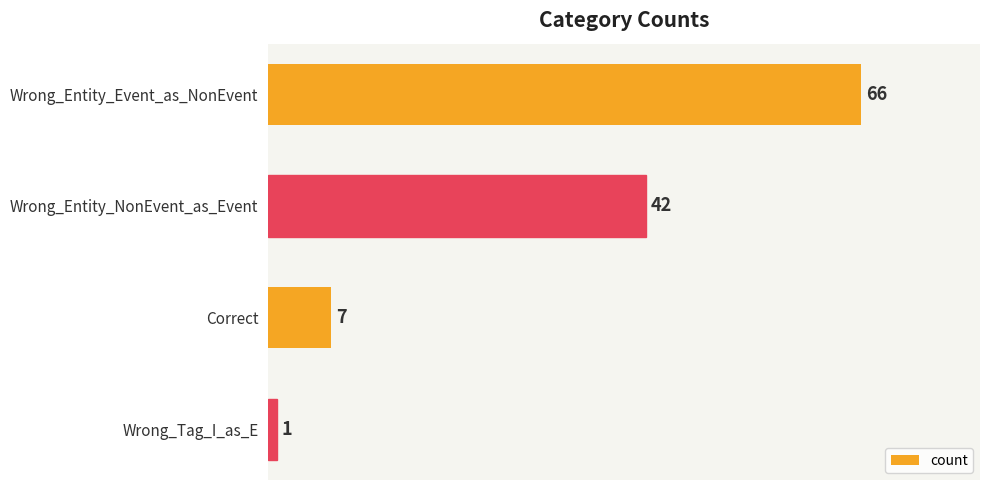

Reading top to bottom, transcribe all the data shown in this chart.

66	42	7	1